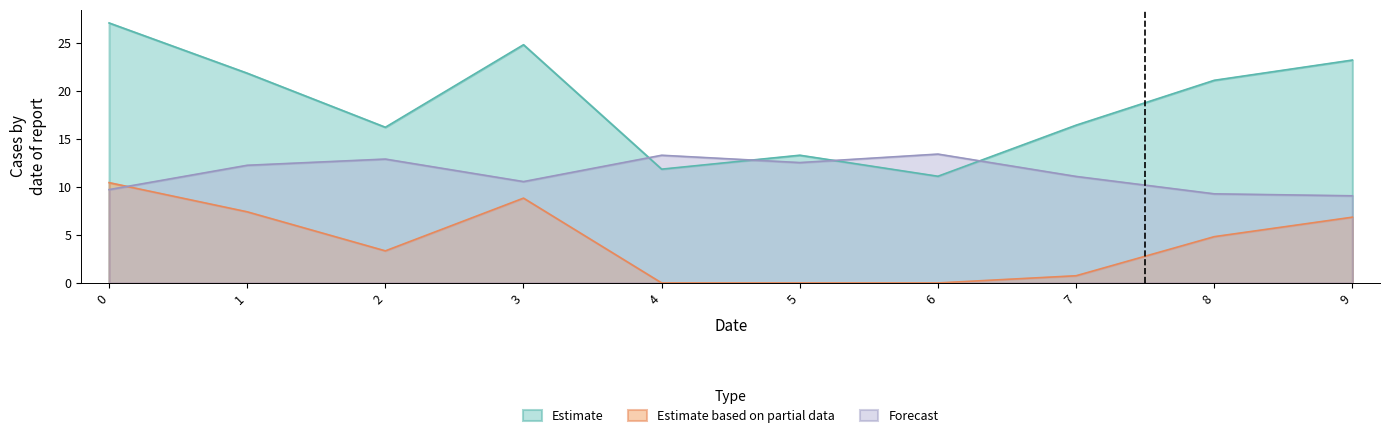

True or false: Estimate based on partial data has a value of 2.5 at 8.

False